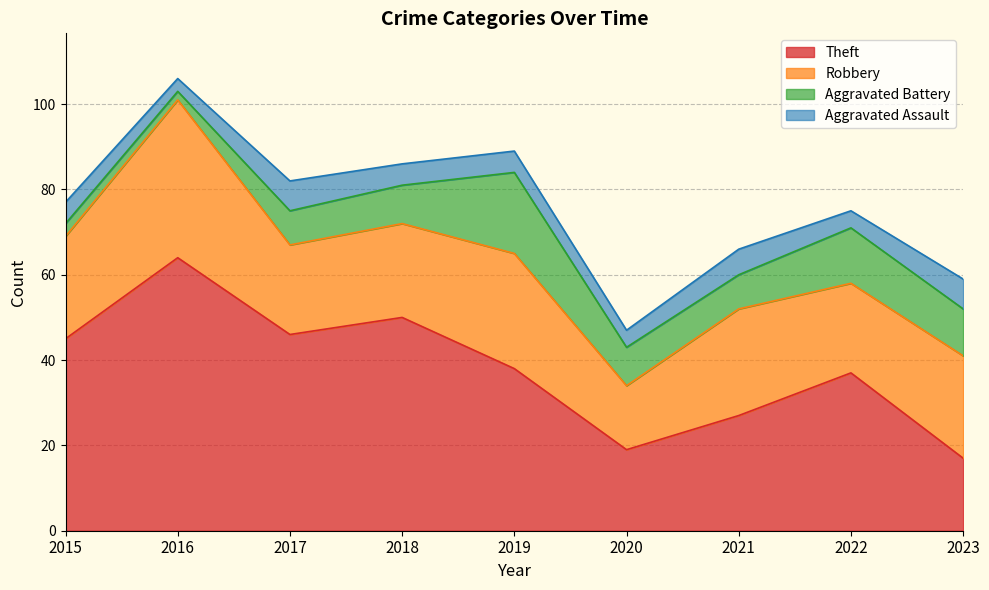

Does the chart display data point markers on the line(s)?

No